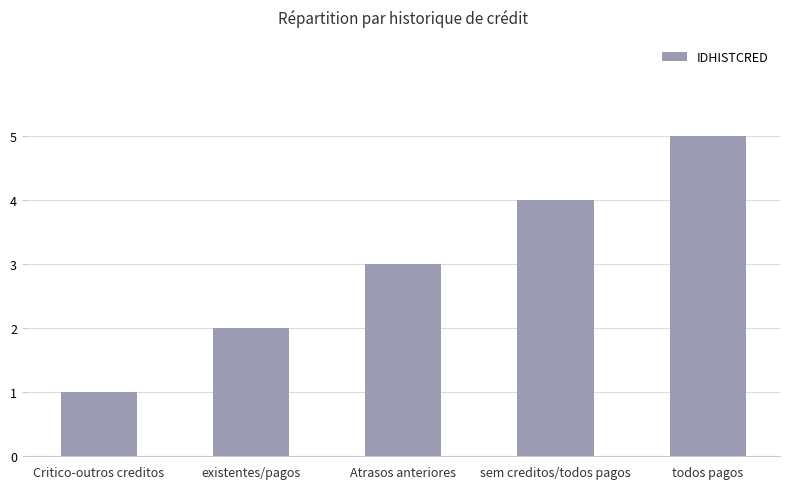

Rank the categories by value from highest to lowest.

todos pagos, sem creditos/todos pagos, Atrasos anteriores, existentes/pagos, Critico-outros creditos